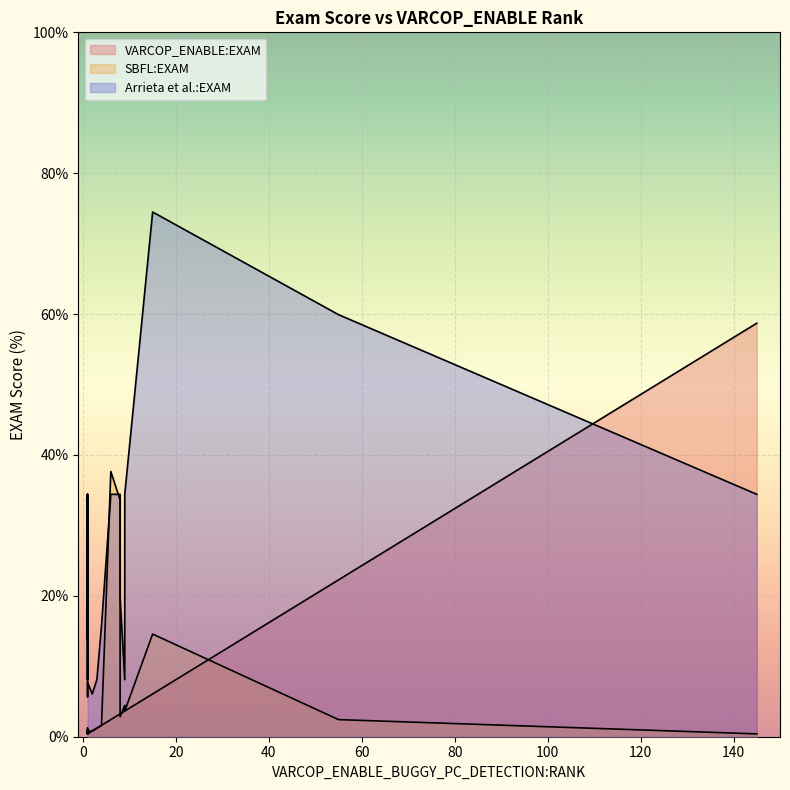

How many interior local valleys does the SBFL:EXAM series have?

3